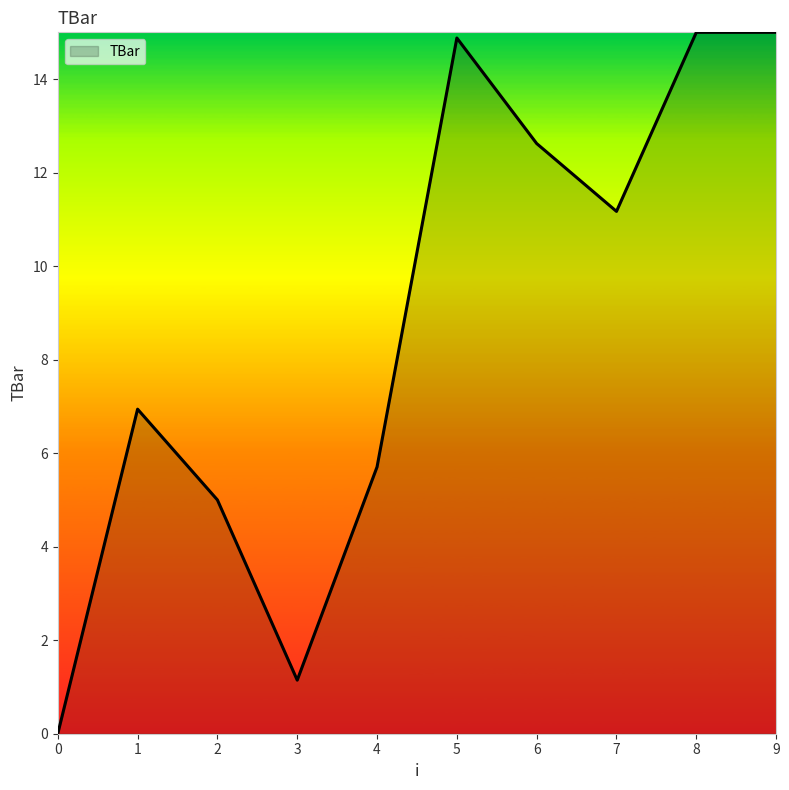

What is the difference between the maximum and minimum values?

15.0